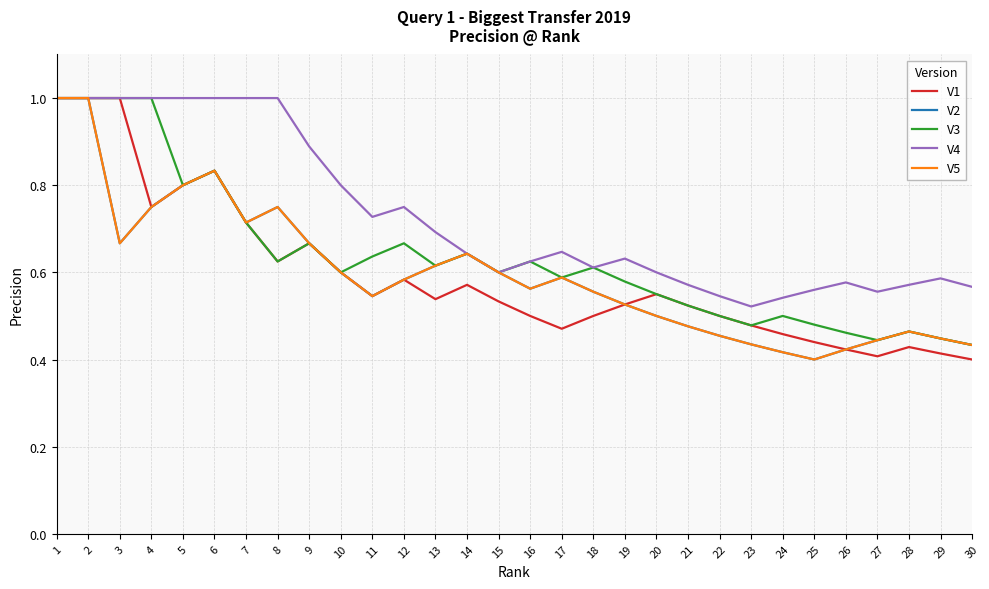

Which category has the highest value across all series?

1